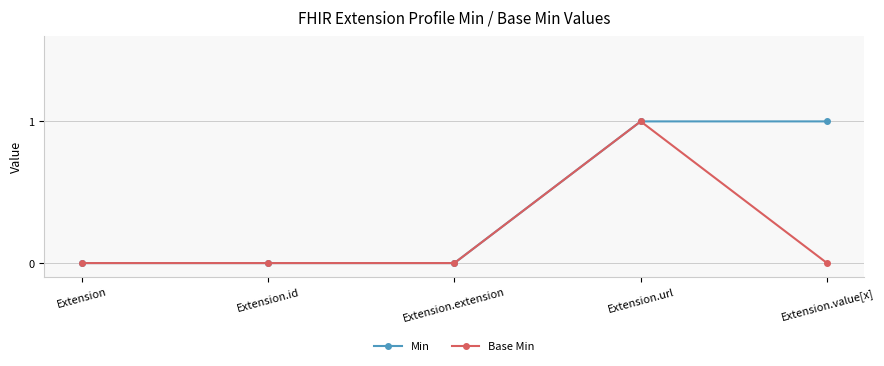

Reading left to right, what are all the values shown in this chart?

Min: Extension=0	Extension.id=0	Extension.extension=0	Extension.url=1	Extension.value[x]=1
Base Min: Extension=0	Extension.id=0	Extension.extension=0	Extension.url=1	Extension.value[x]=0